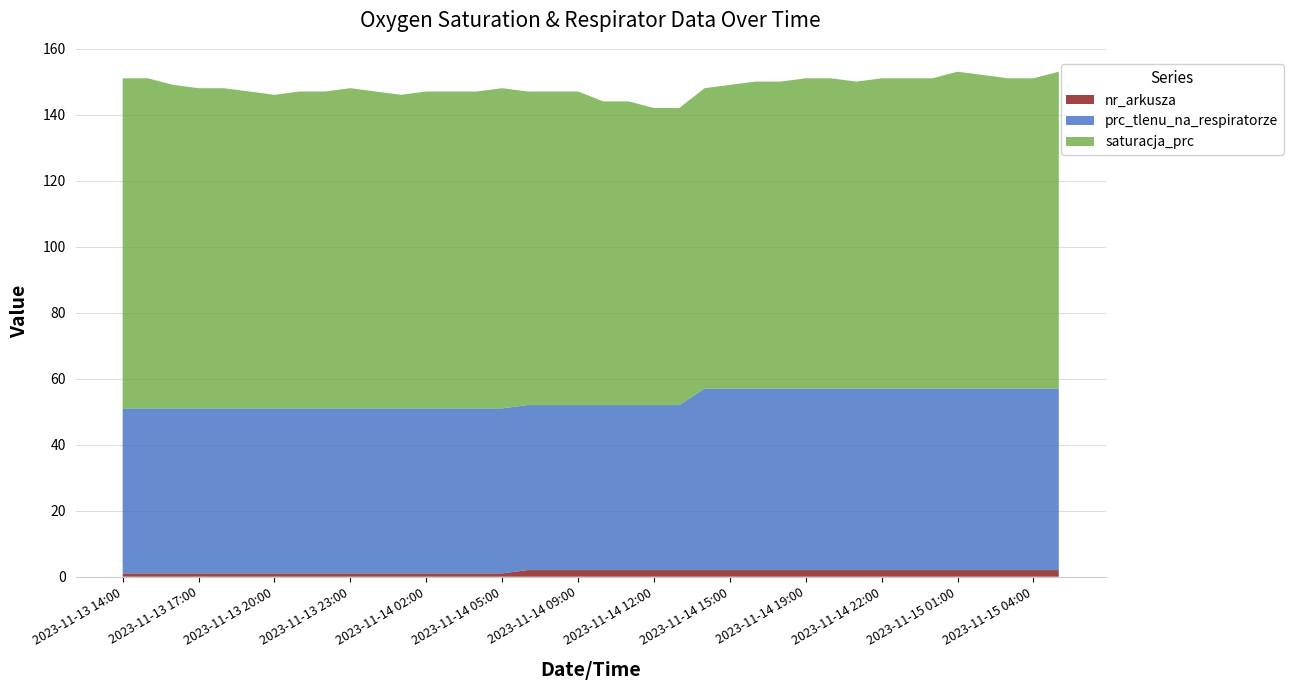

Reading left to right, transcribe all the data shown in this chart.

saturacja_prc: 2023-11-13 14:00=100	2023-11-13 15:00=100	2023-11-13 16:00=98	2023-11-13 17:00=97	2023-11-13 18:00=97	2023-11-13 19:00=96	2023-11-13 20:00=95	2023-11-13 21:00=96	2023-11-13 22:00=96	2023-11-13 23:00=97	2023-11-14 00:00=96	2023-11-14 01:00=95	2023-11-14 02:00=96	2023-11-14 03:00=96	2023-11-14 04:00=96	2023-11-14 05:00=97	2023-11-14 07:00=95	2023-11-14 08:00=95	2023-11-14 09:00=95	2023-11-14 10:00=92	2023-11-14 11:00=92	2023-11-14 12:00=90	2023-11-14 13:00=90	2023-11-14 14:00=91	2023-11-14 15:00=92	2023-11-14 16:00=93	2023-11-14 17:00=93	2023-11-14 19:00=94	2023-11-14 20:00=94	2023-11-14 21:00=93	2023-11-14 22:00=94	2023-11-14 23:00=94	2023-11-15 00:00=94	2023-11-15 01:00=96	2023-11-15 02:00=95	2023-11-15 03:00=94	2023-11-15 04:00=94	2023-11-15 05:00=96
prc_tlenu_na_respiratorze: 2023-11-13 14:00=50	2023-11-13 15:00=50	2023-11-13 16:00=50	2023-11-13 17:00=50	2023-11-13 18:00=50	2023-11-13 19:00=50	2023-11-13 20:00=50	2023-11-13 21:00=50	2023-11-13 22:00=50	2023-11-13 23:00=50	2023-11-14 00:00=50	2023-11-14 01:00=50	2023-11-14 02:00=50	2023-11-14 03:00=50	2023-11-14 04:00=50	2023-11-14 05:00=50	2023-11-14 07:00=50	2023-11-14 08:00=50	2023-11-14 09:00=50	2023-11-14 10:00=50	2023-11-14 11:00=50	2023-11-14 12:00=50	2023-11-14 13:00=50	2023-11-14 14:00=55	2023-11-14 15:00=55	2023-11-14 16:00=55	2023-11-14 17:00=55	2023-11-14 19:00=55	2023-11-14 20:00=55	2023-11-14 21:00=55	2023-11-14 22:00=55	2023-11-14 23:00=55	2023-11-15 00:00=55	2023-11-15 01:00=55	2023-11-15 02:00=55	2023-11-15 03:00=55	2023-11-15 04:00=55	2023-11-15 05:00=55
nr_arkusza: 2023-11-13 14:00=1	2023-11-13 15:00=1	2023-11-13 16:00=1	2023-11-13 17:00=1	2023-11-13 18:00=1	2023-11-13 19:00=1	2023-11-13 20:00=1	2023-11-13 21:00=1	2023-11-13 22:00=1	2023-11-13 23:00=1	2023-11-14 00:00=1	2023-11-14 01:00=1	2023-11-14 02:00=1	2023-11-14 03:00=1	2023-11-14 04:00=1	2023-11-14 05:00=1	2023-11-14 07:00=2	2023-11-14 08:00=2	2023-11-14 09:00=2	2023-11-14 10:00=2	2023-11-14 11:00=2	2023-11-14 12:00=2	2023-11-14 13:00=2	2023-11-14 14:00=2	2023-11-14 15:00=2	2023-11-14 16:00=2	2023-11-14 17:00=2	2023-11-14 19:00=2	2023-11-14 20:00=2	2023-11-14 21:00=2	2023-11-14 22:00=2	2023-11-14 23:00=2	2023-11-15 00:00=2	2023-11-15 01:00=2	2023-11-15 02:00=2	2023-11-15 03:00=2	2023-11-15 04:00=2	2023-11-15 05:00=2